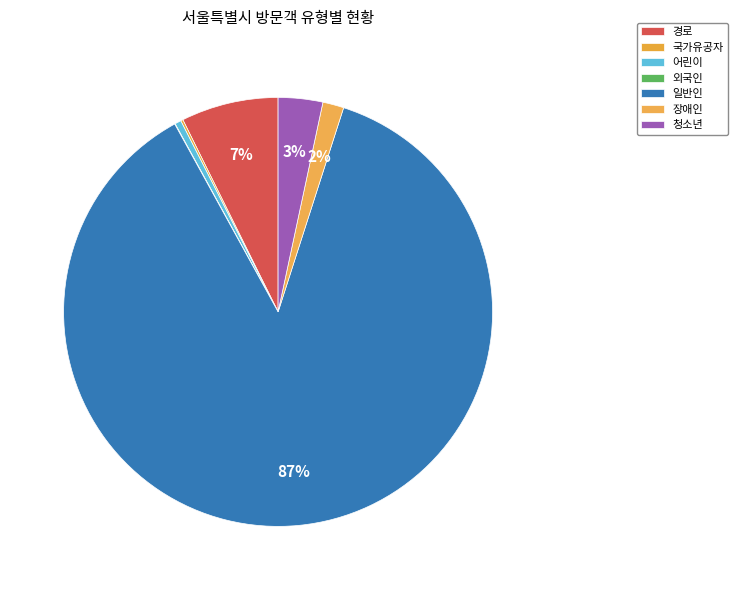

Rank the categories by value from lowest to highest.

외국인, 국가유공자, 어린이, 장애인, 청소년, 경로, 일반인